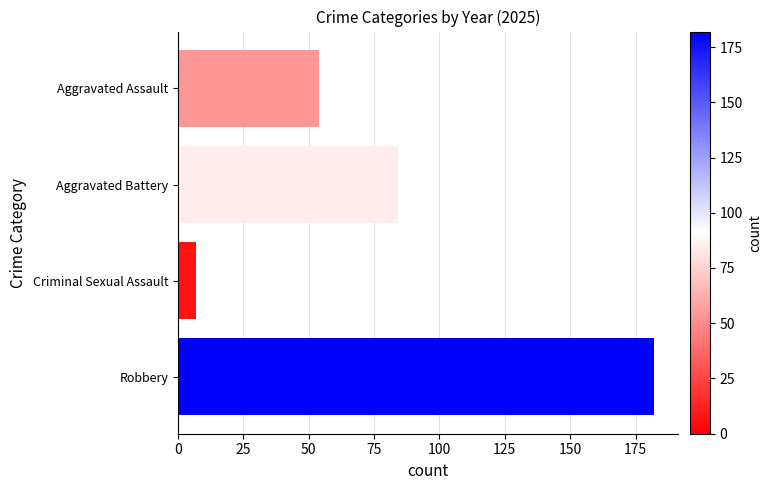

Reading top to bottom, transcribe all the data shown in this chart.

54	84	7	182